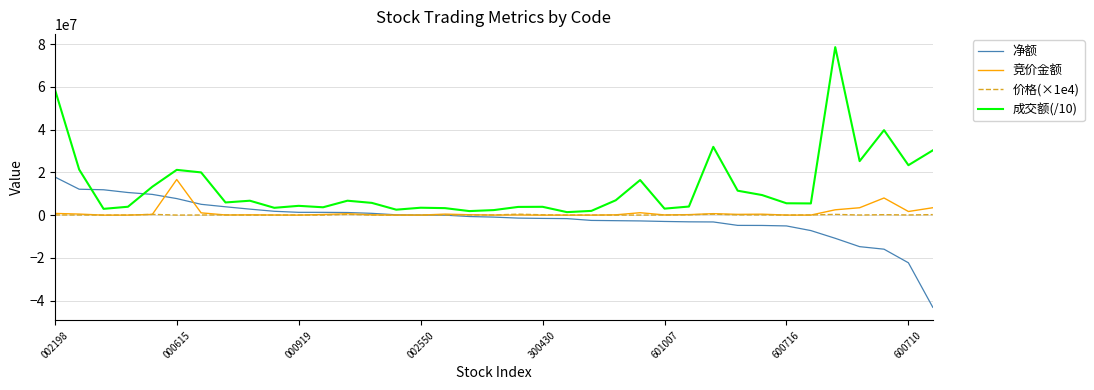

Count the number of categories in the chart.

37